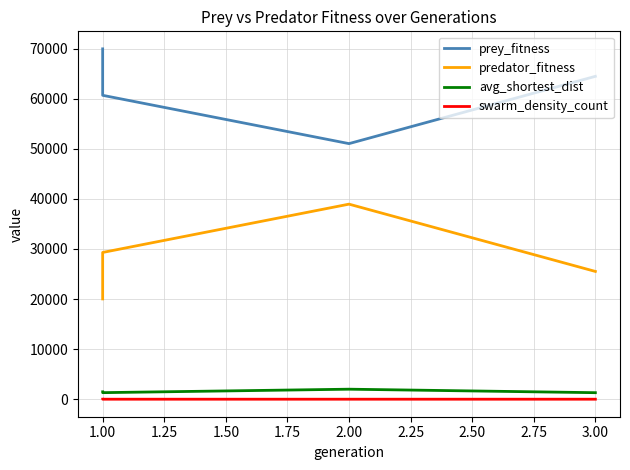

What is the difference between the second highest and minimum values in the predator_fitness series?

9279.0